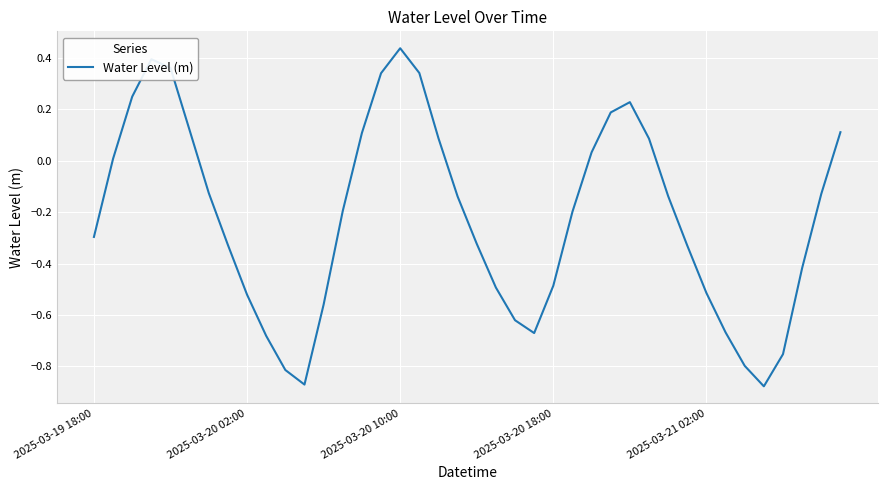

Which label corresponds to the largest value in the chart?

2025-03-20 10:00